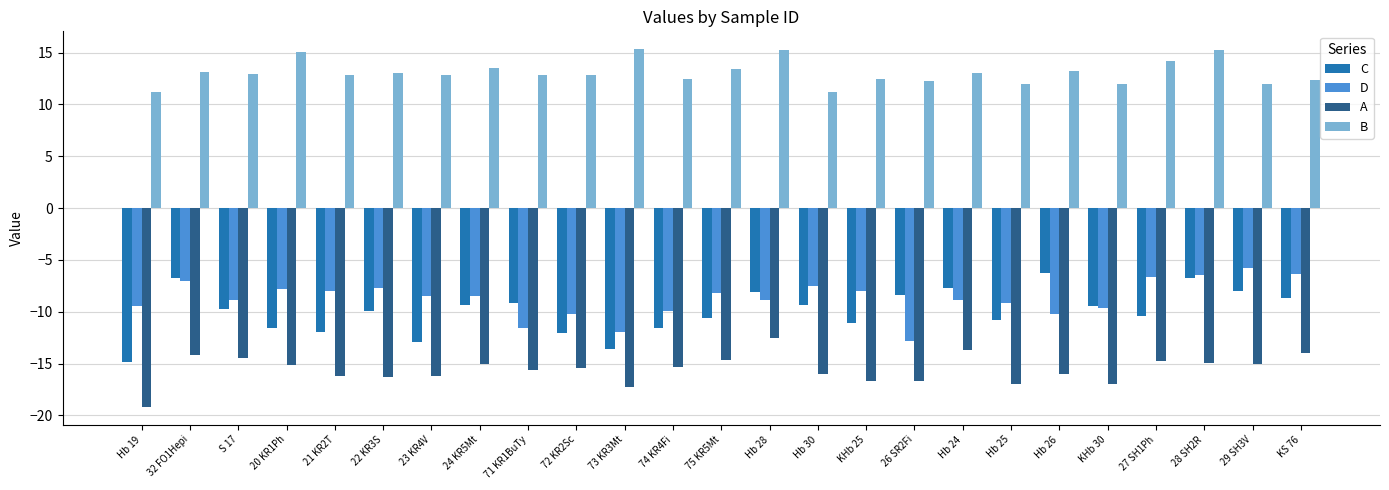

Is it true that B equals 13.5 at 24 KR5Mt?

True